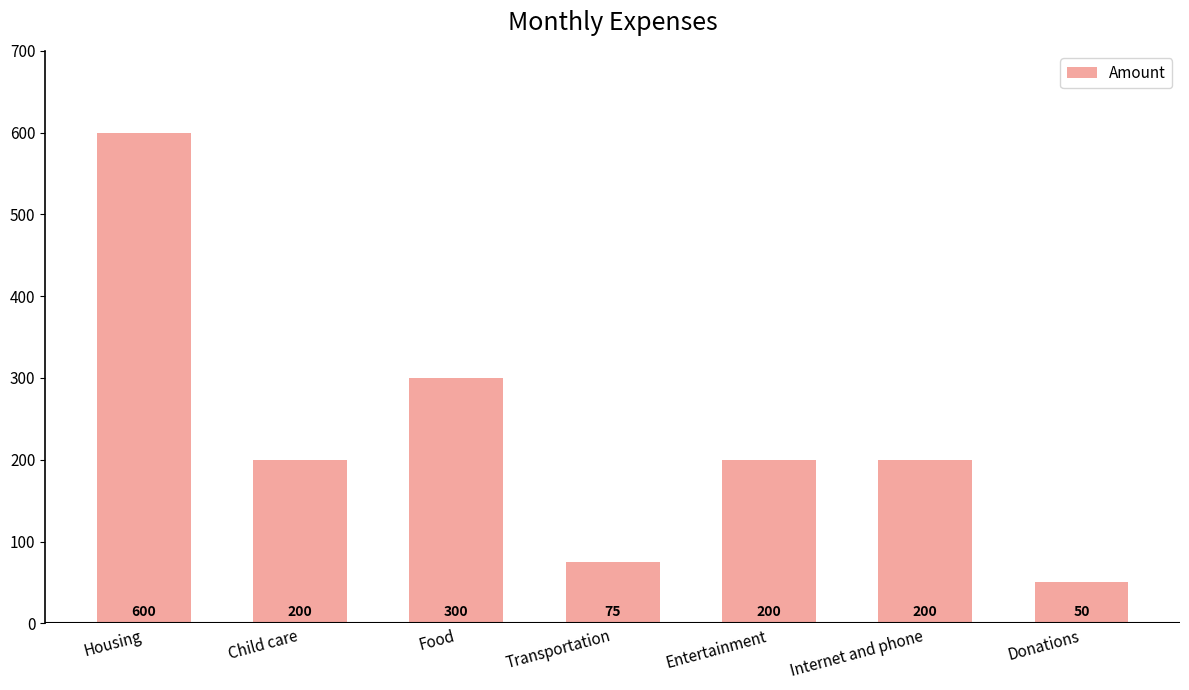

What is the difference between the maximum and minimum values?

550